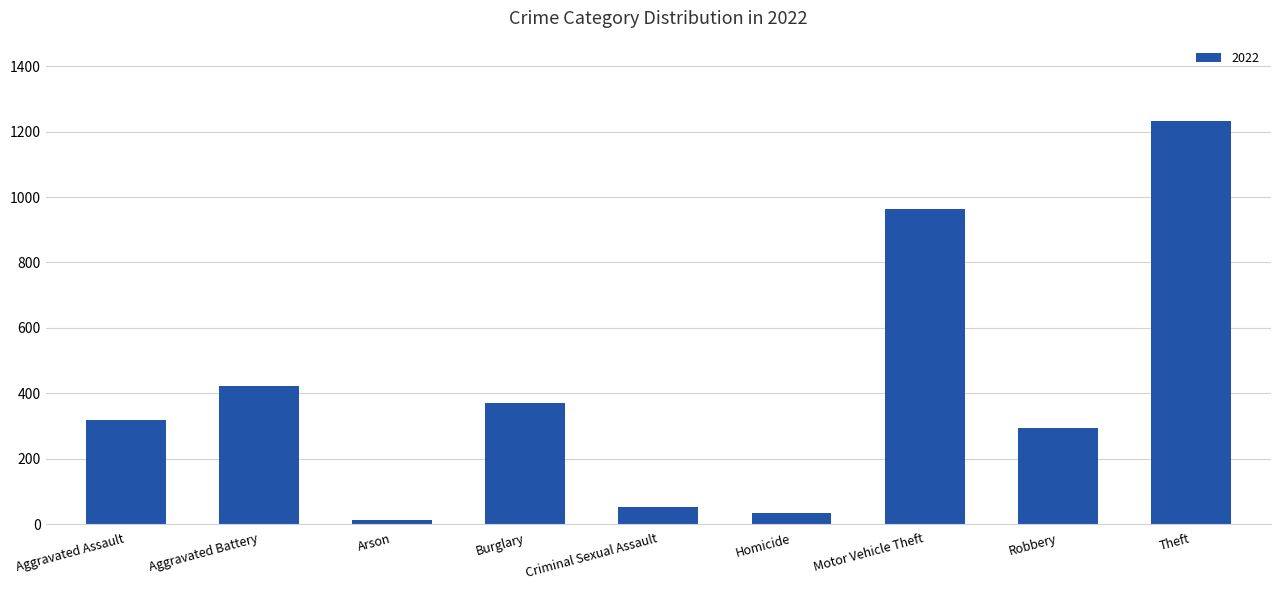

What is the label of the 8th bar from the right?

Aggravated Battery